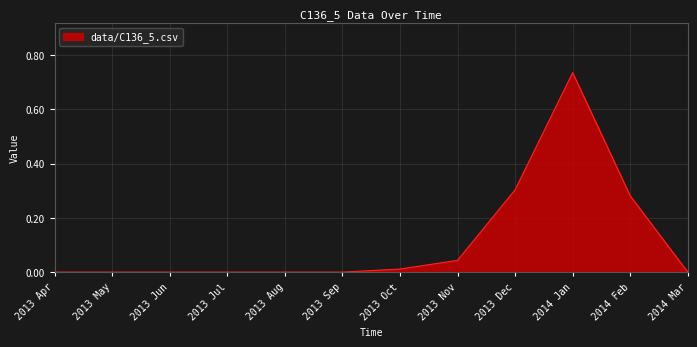

Between 2014 Jan and 2013 Dec, which is larger?

2014 Jan